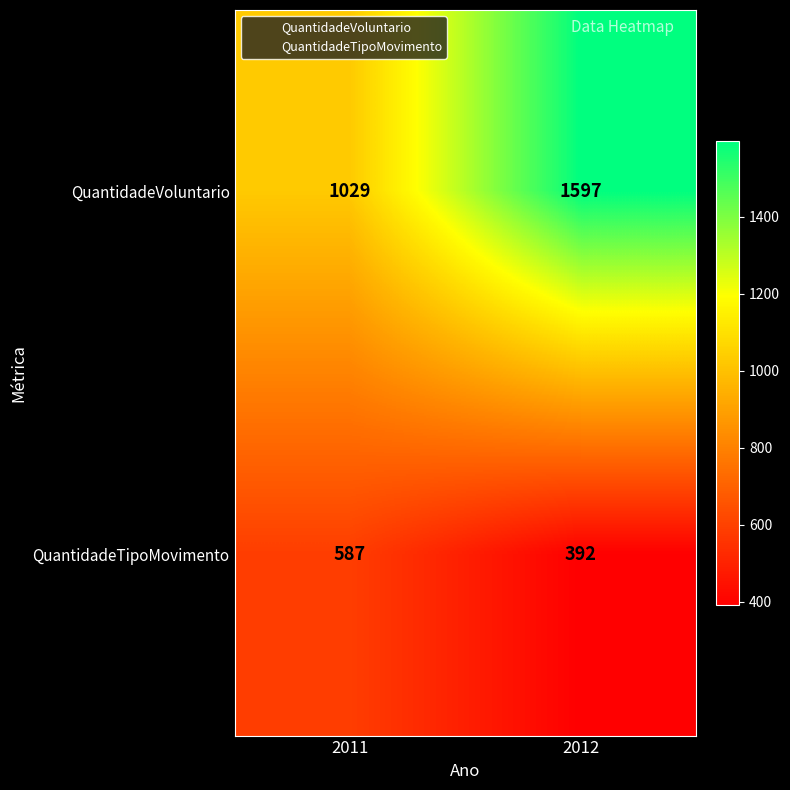

How many data points in QuantidadeTipoMovimento are less than 587?

1